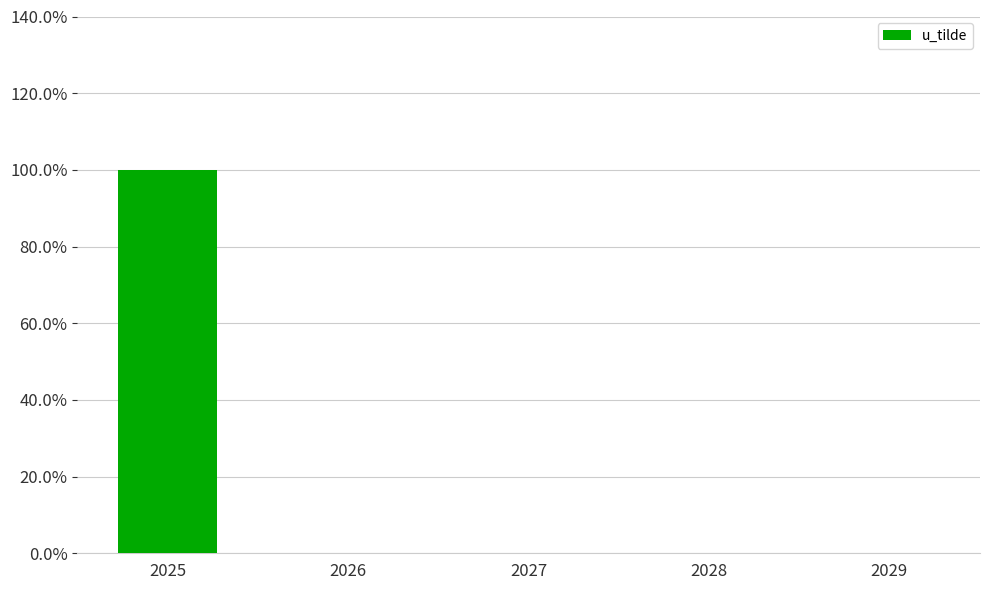

Are the bars horizontal?

No